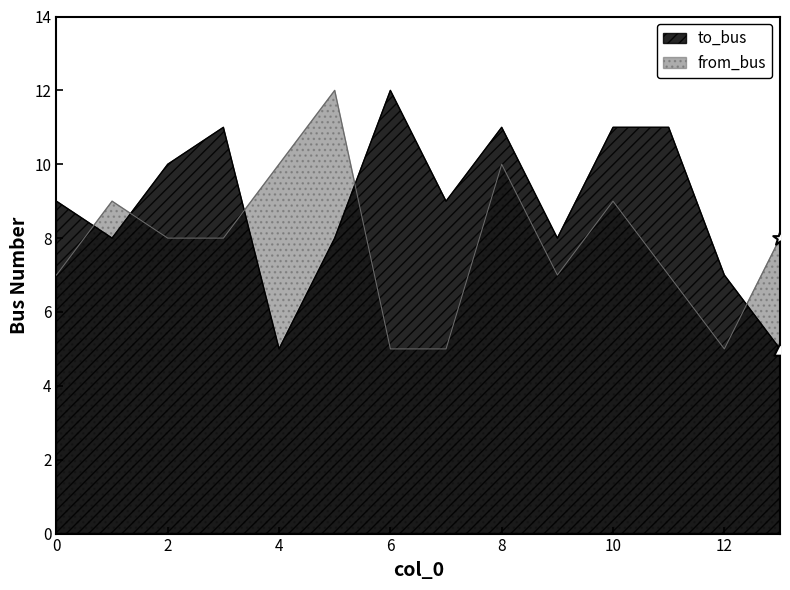

What are all the series names shown in the legend?

to_bus, from_bus